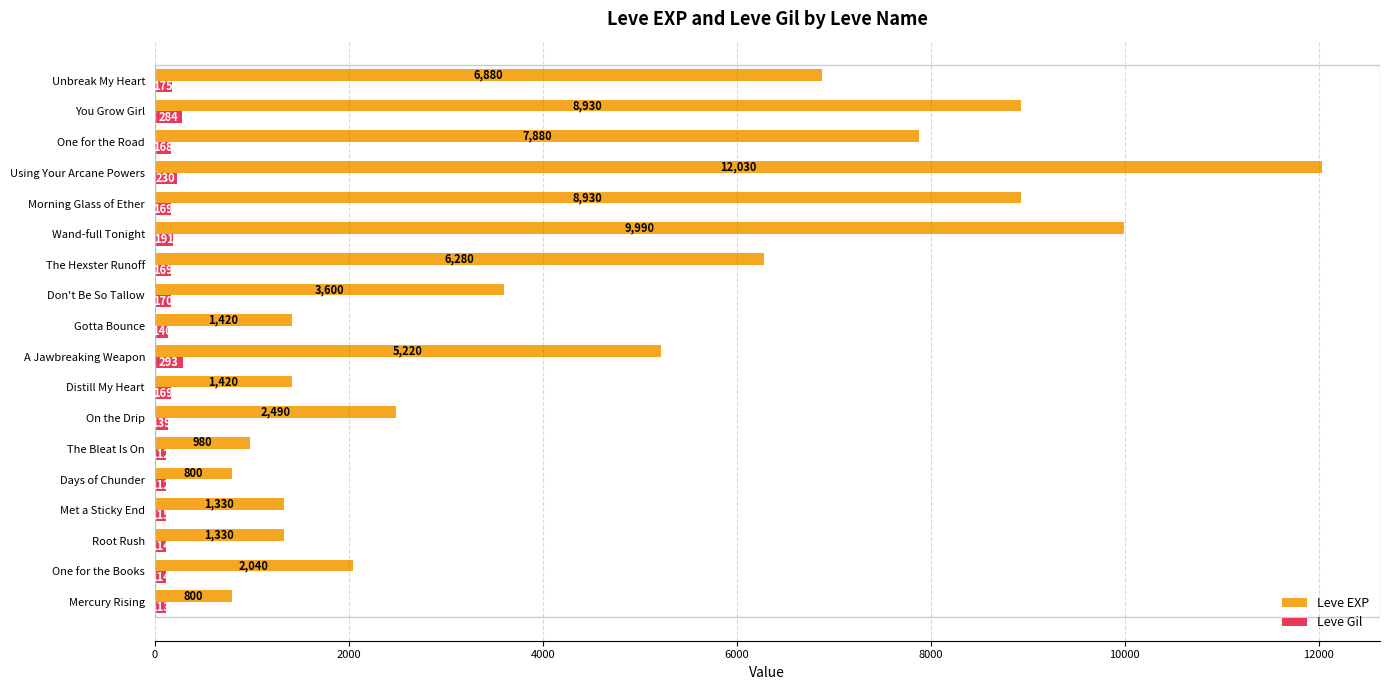

What is the difference between the maximum and minimum values in the Leve Gil series?

181